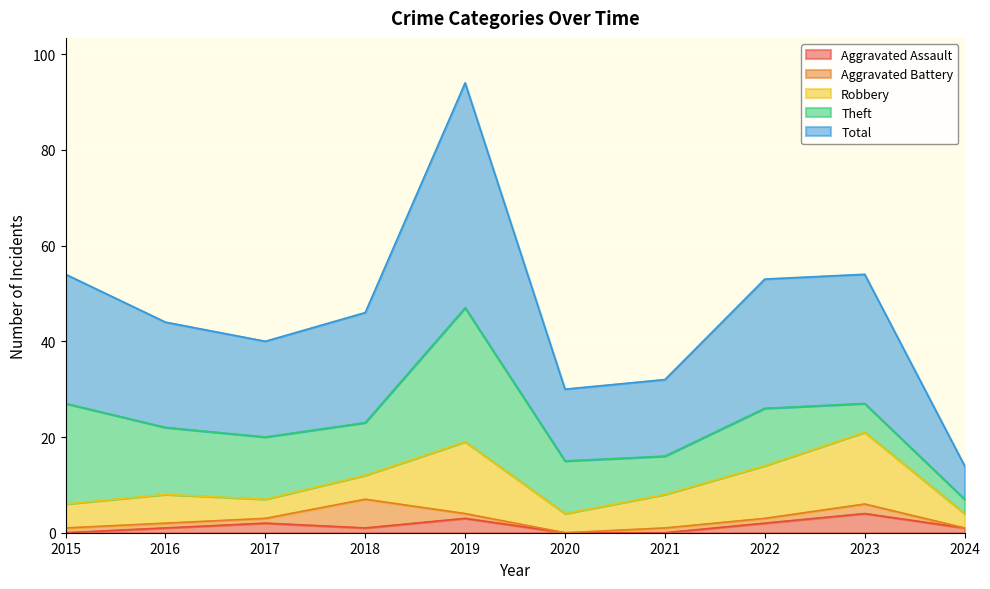

At which label does Total reach its peak?

2019